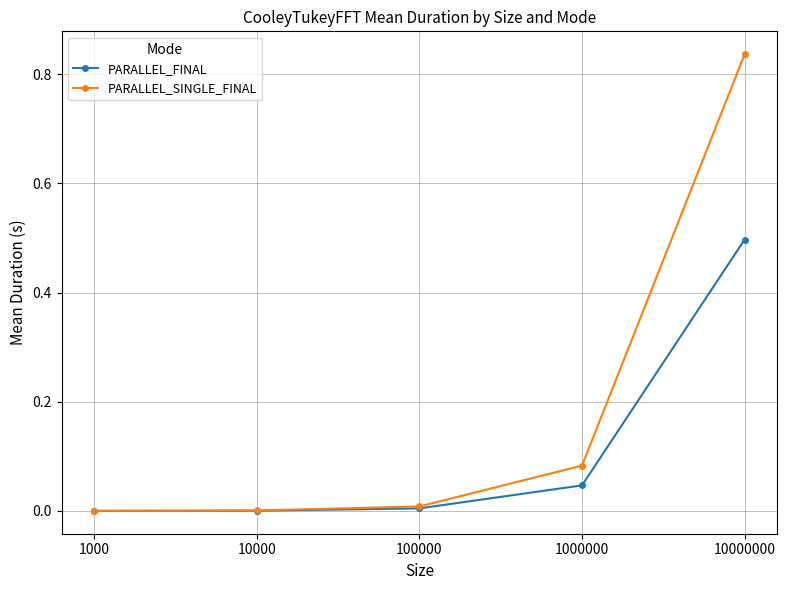

Which series changed the most between 10000 and 10000000?

PARALLEL_SINGLE_FINAL